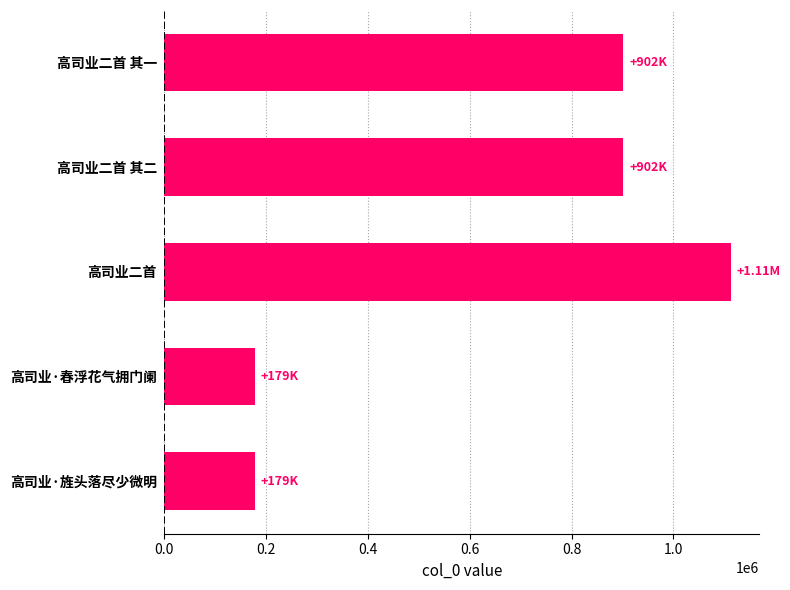

What is the label of the 3rd bar from the top?

高司业二首